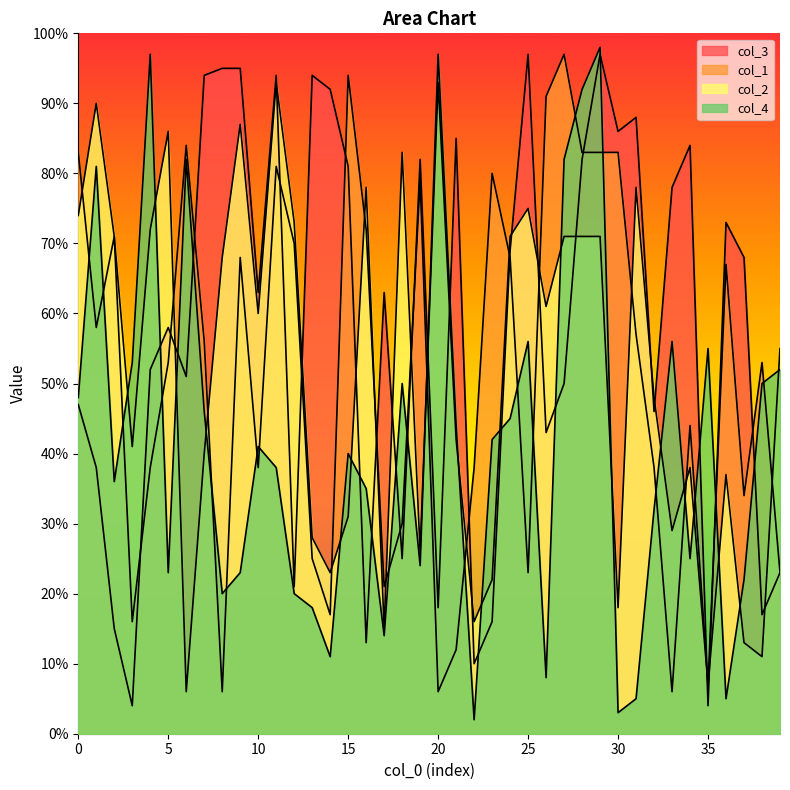

What is the lowest value of the col_2 series?

6